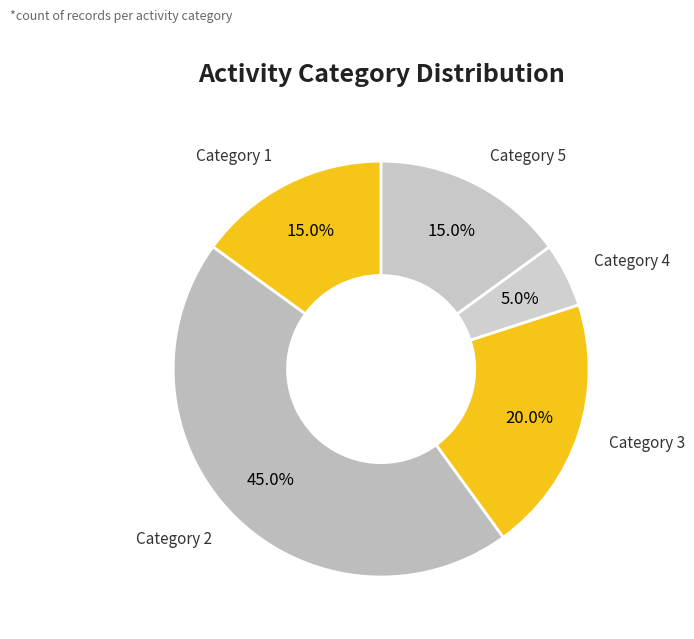

Count the number of slices in the pie.

5